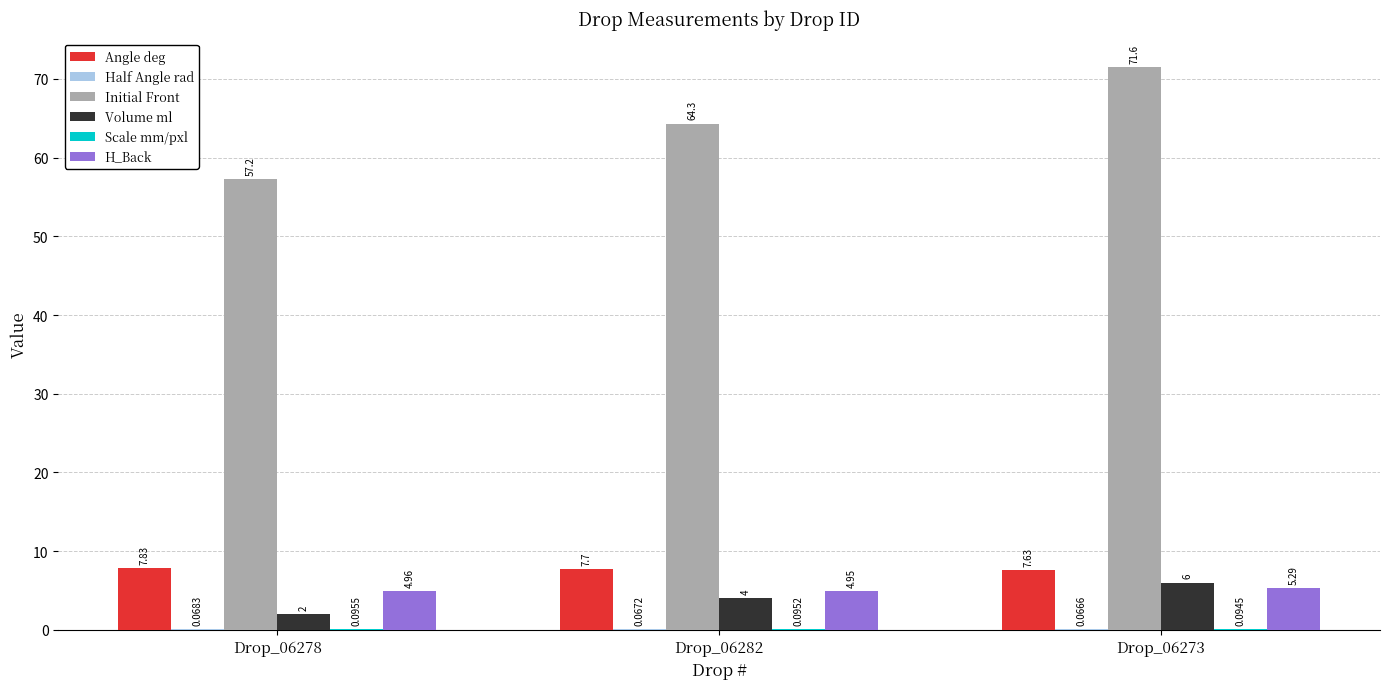

Which series changed the most between Drop_06282 and Drop_06273?

Initial Front